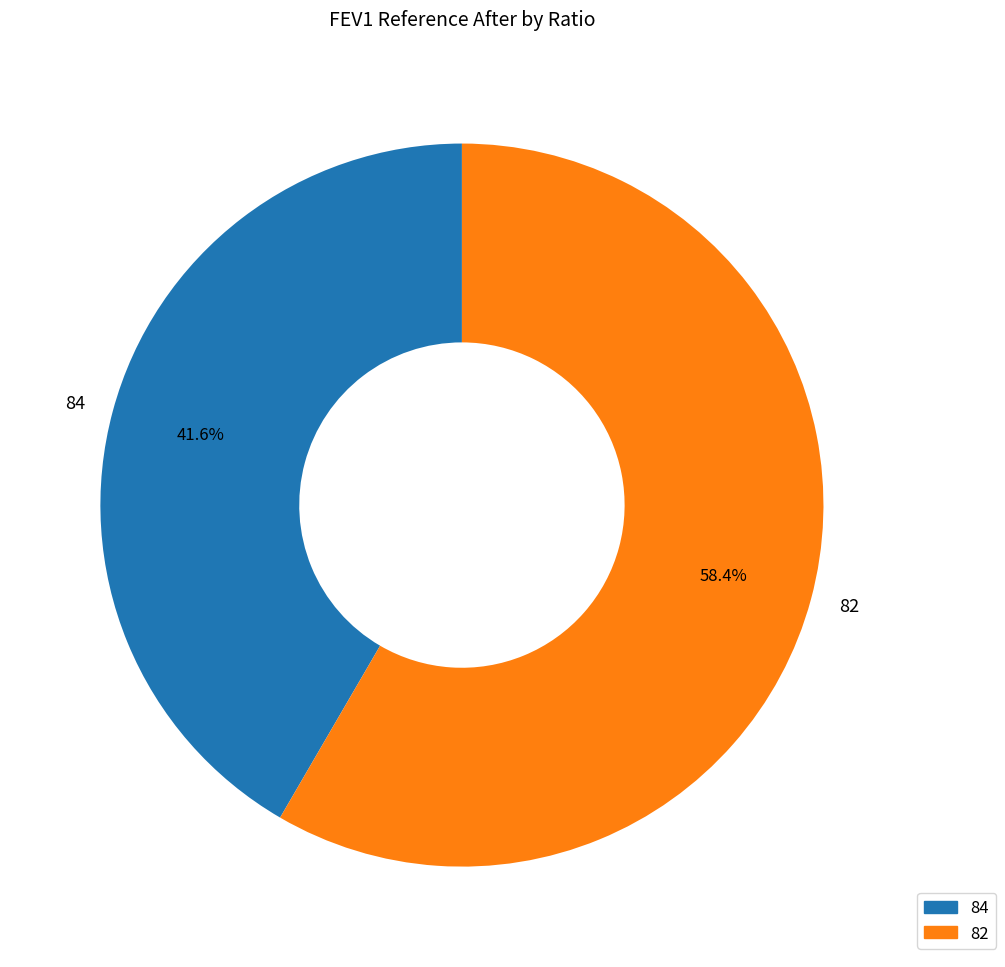

What percentage is the 84 slice, to the nearest percent?

42%